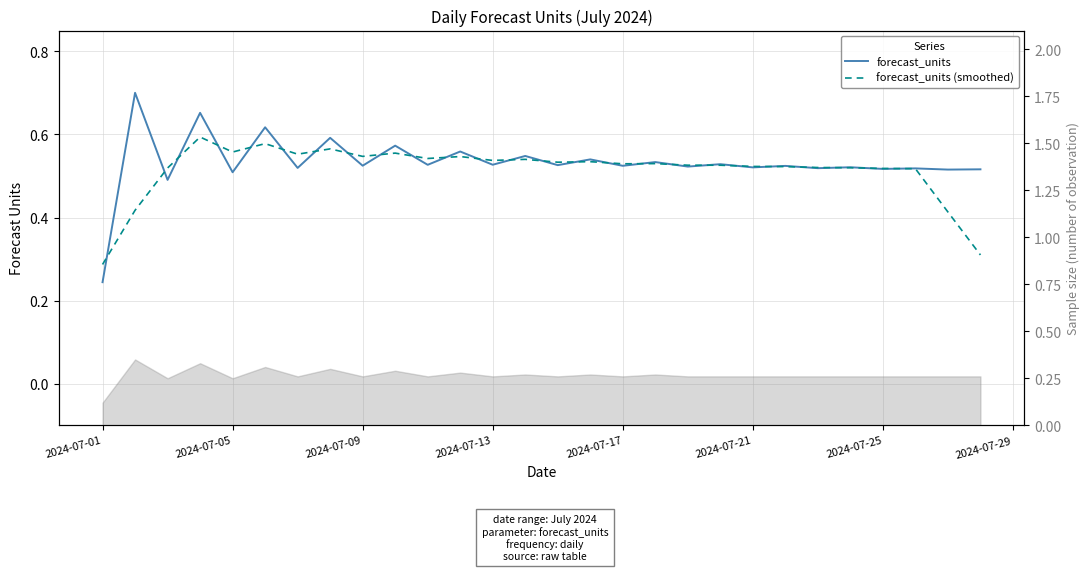

True or false: forecast_units (smoothed) and forecast_units intersect in this chart.

True